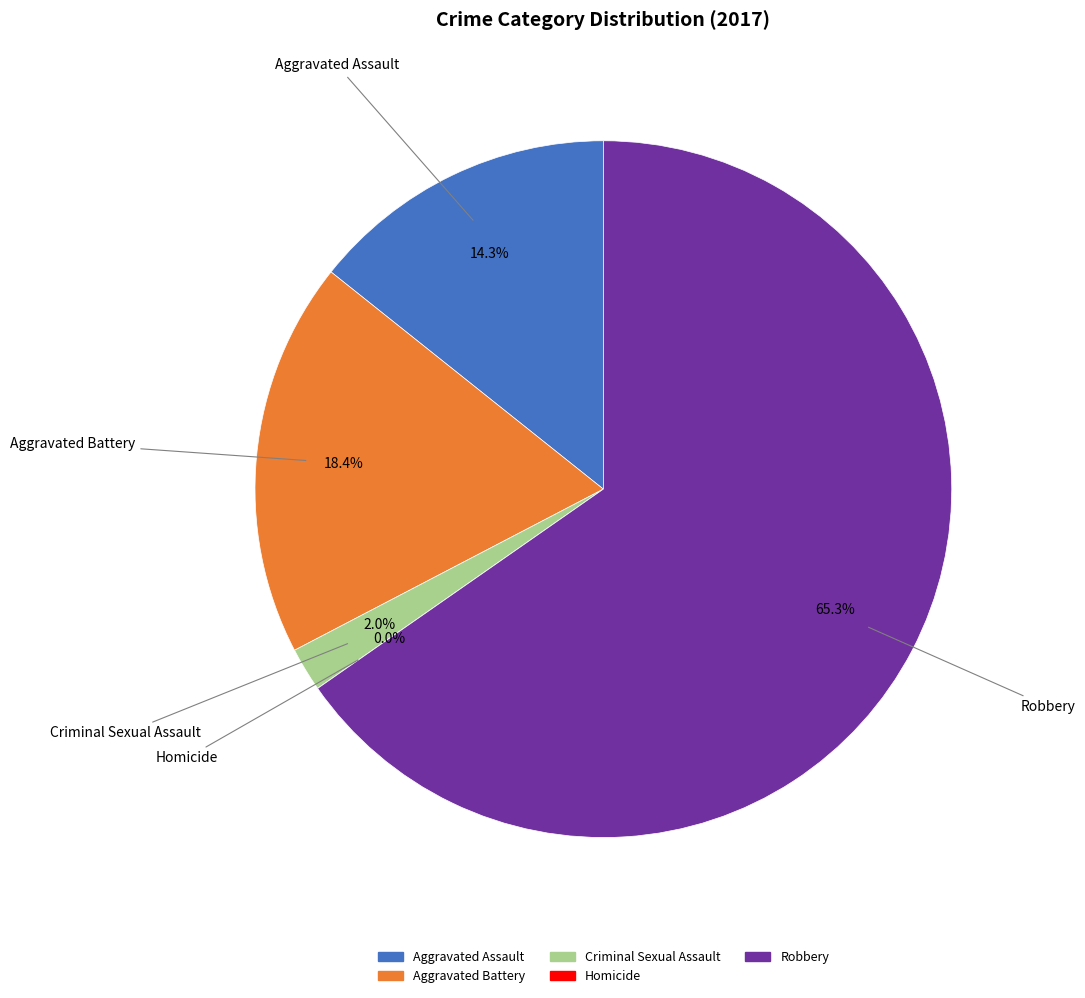

What is the largest slice in the pie chart?

Robbery